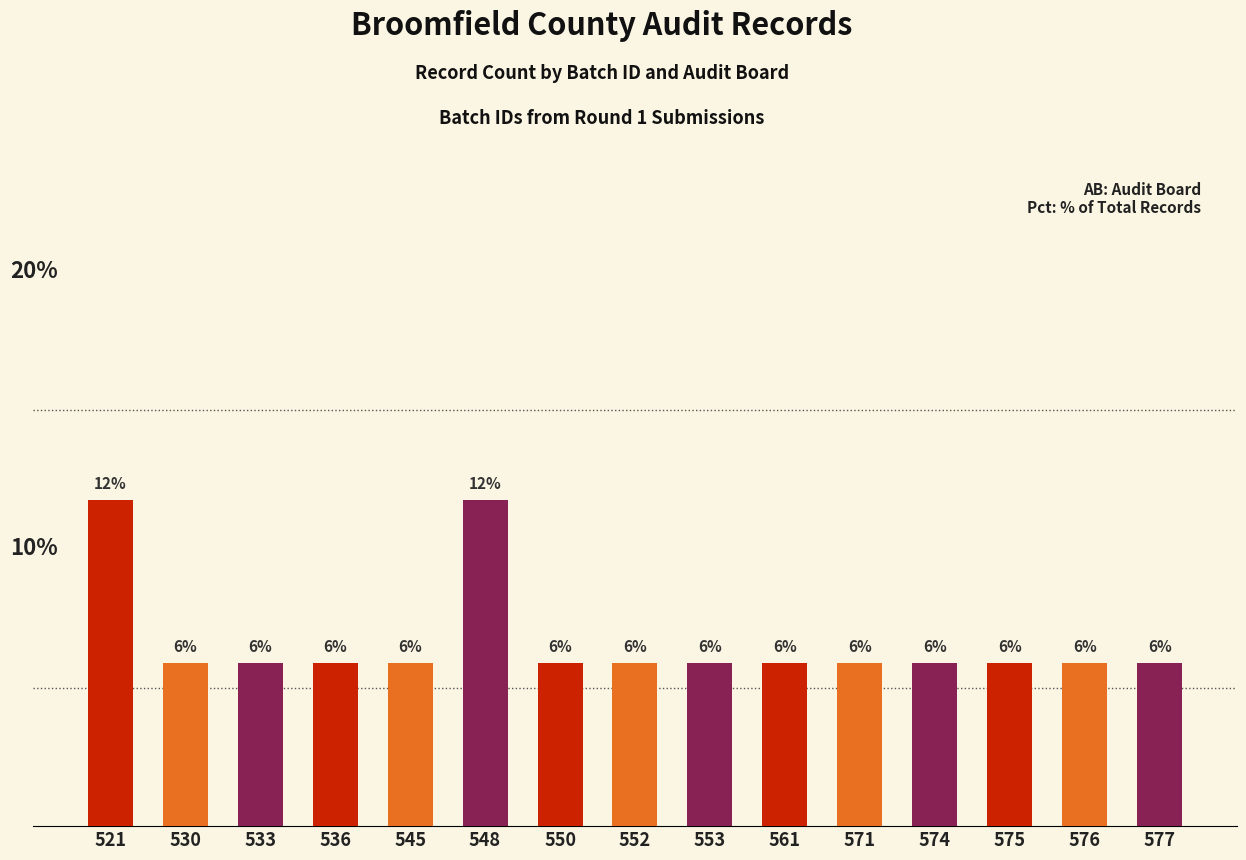

What is the difference between the second highest and second lowest values?

5.9